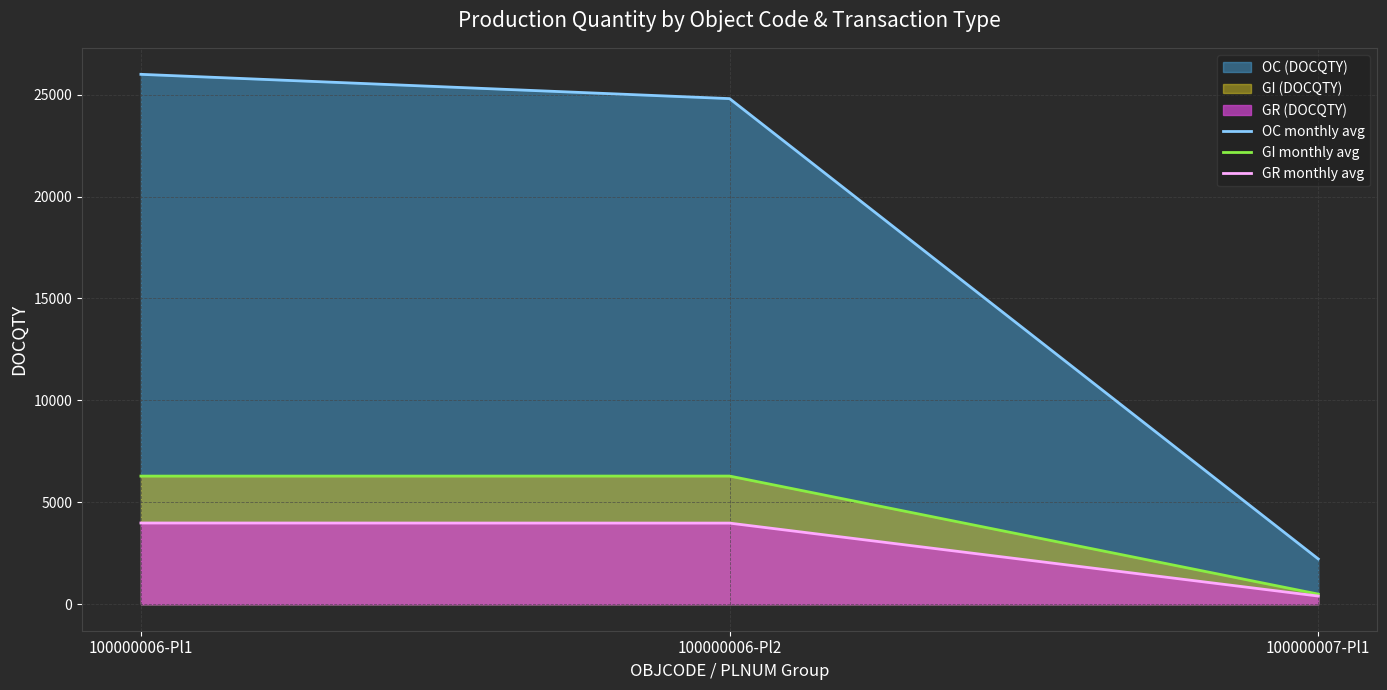

True or false: GR monthly avg has a value of 849.9 at 100000006-Pl1.

False